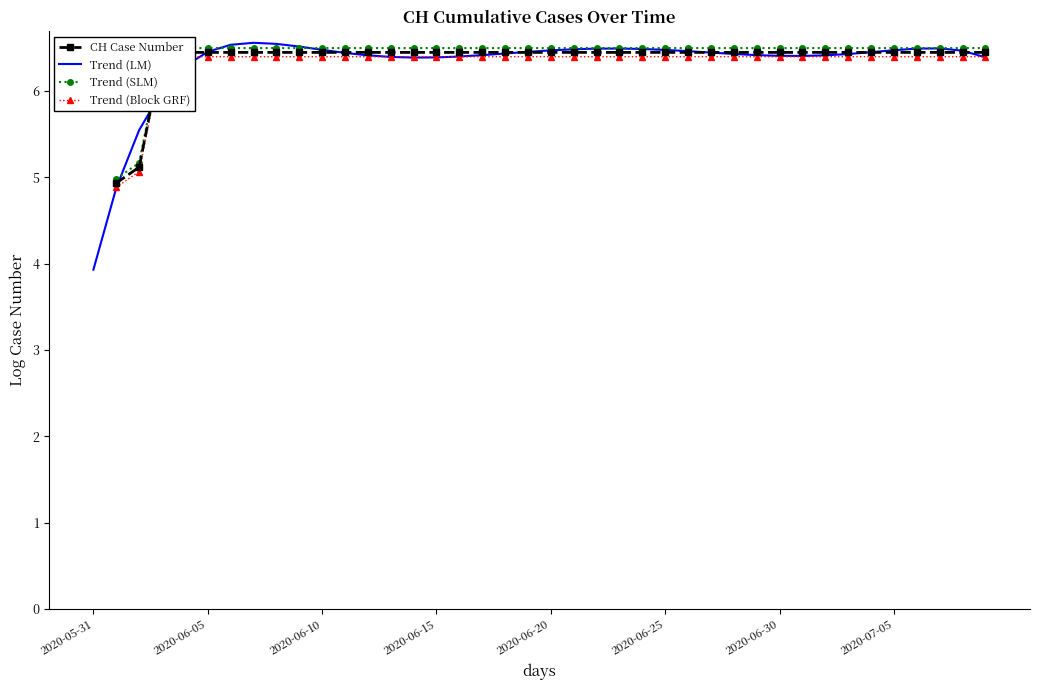

The value of Trend (LM) at 2020-05-31 is 0.8. True or false?

False